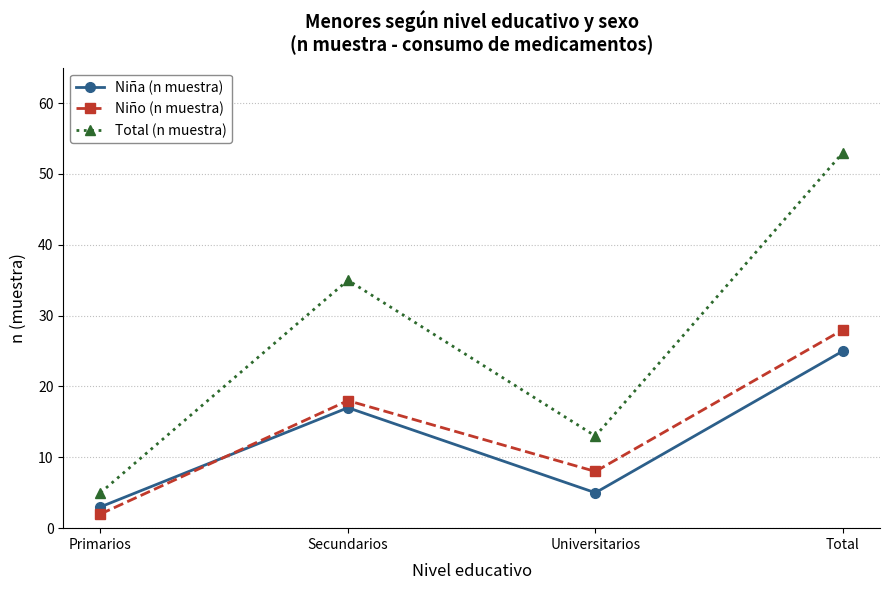

Which series has the widest spread of values?

Total (n muestra)